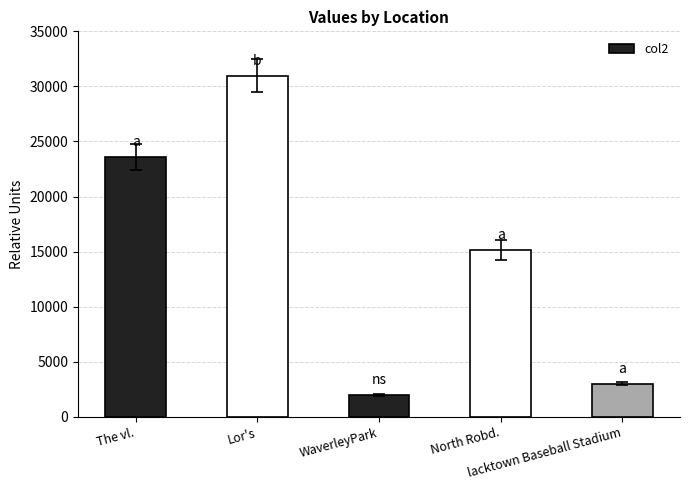

Reading left to right, extract all data points from this chart.

23570.5	30975.6	1998.0	15135.0	3006.0